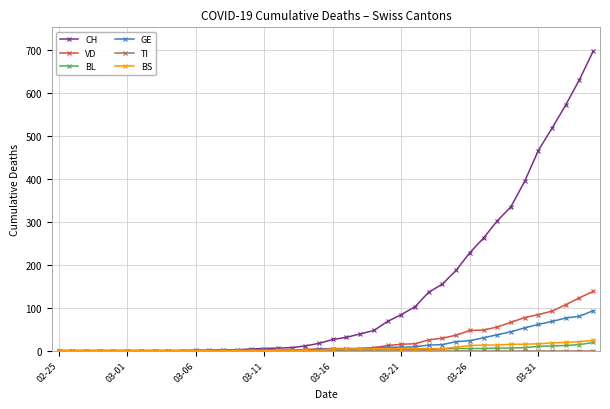

What is the greatest value displayed?

697